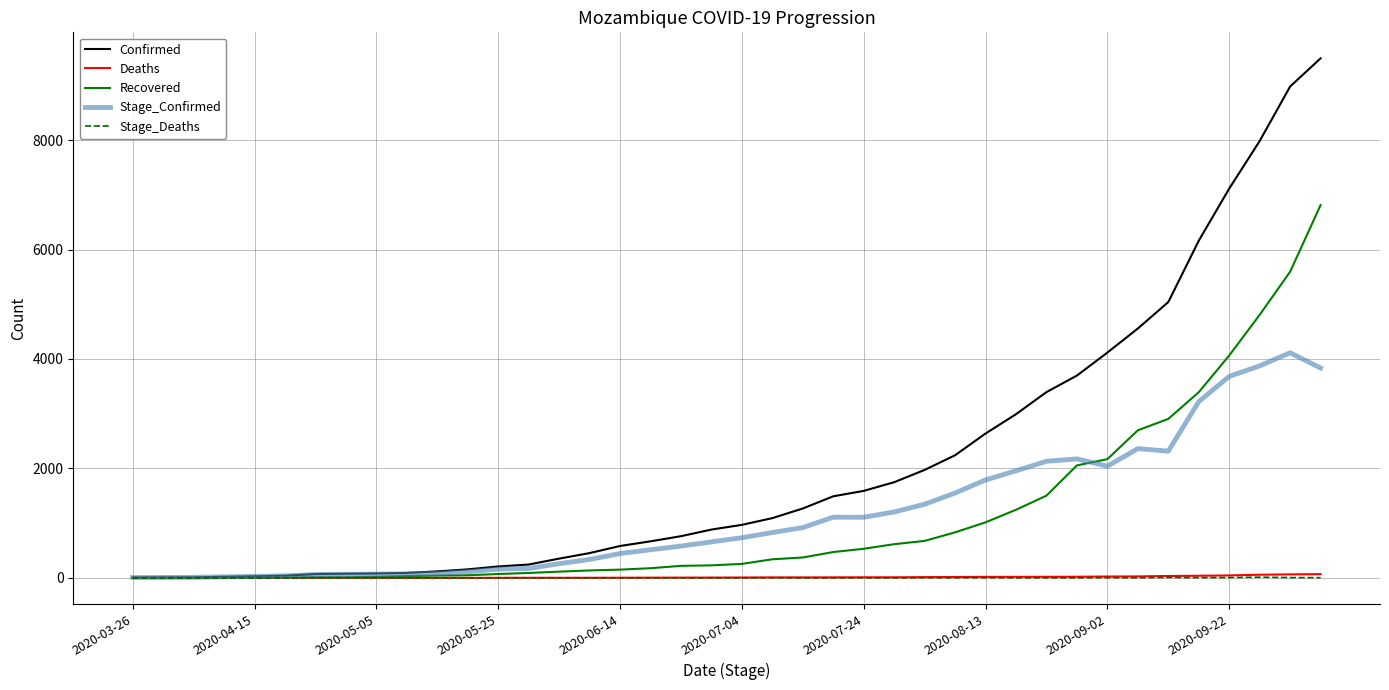

Which series has the largest range (max minus min)?

Confirmed